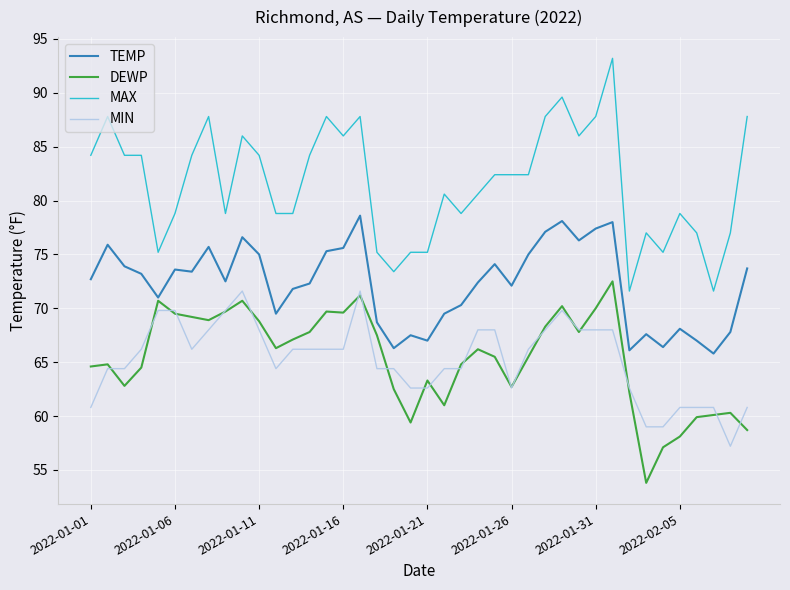

What is the maximum value shown in the chart?

93.2